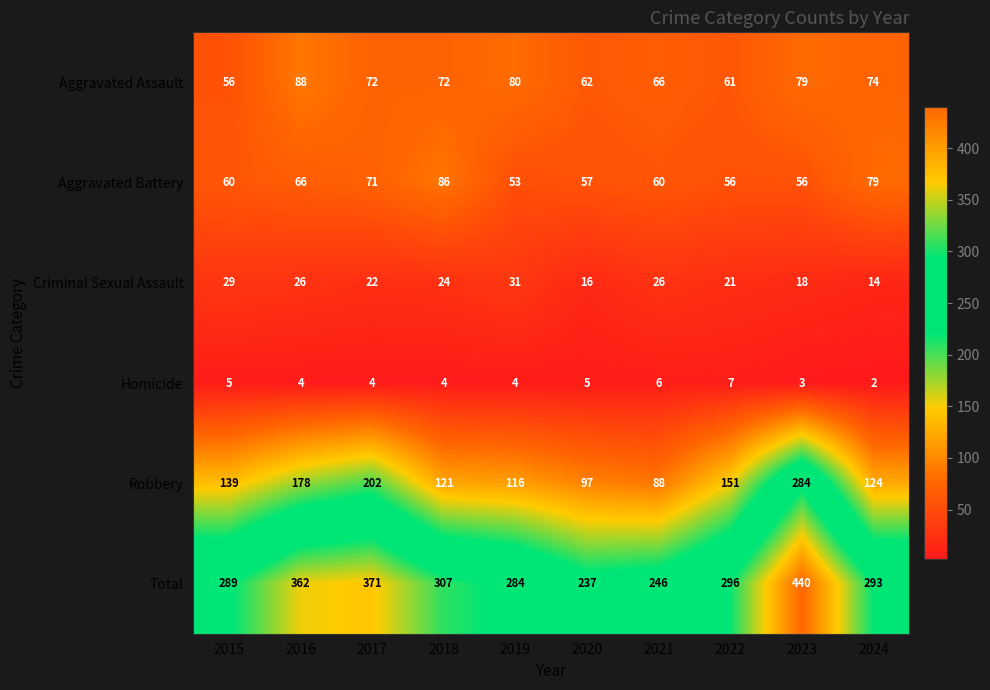

What is the total value across all series at 2021?

492